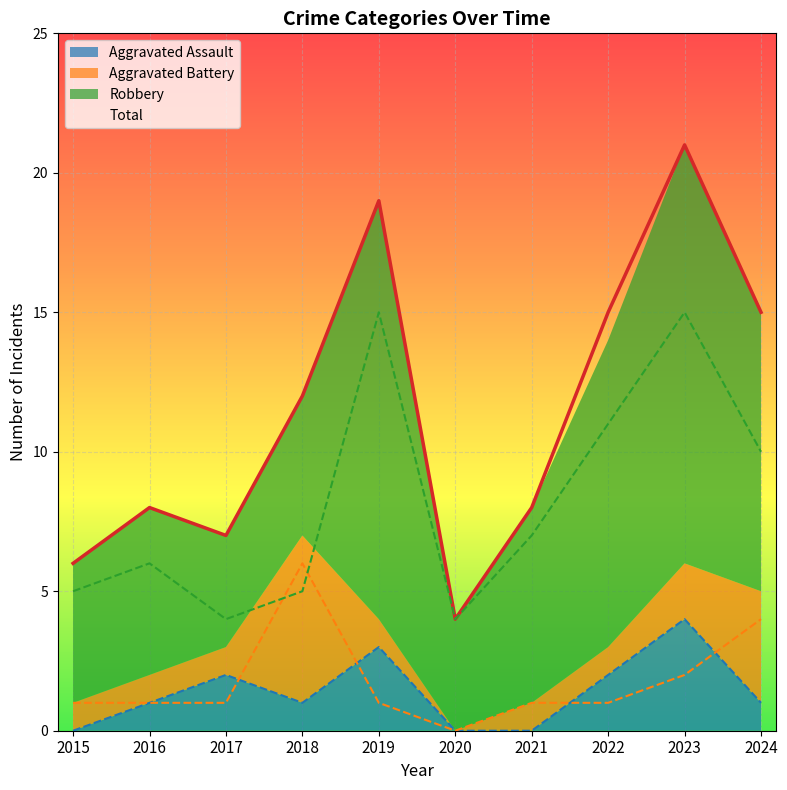

In Aggravated Battery, how many points are lower than both neighbors (excluding endpoints)?

1